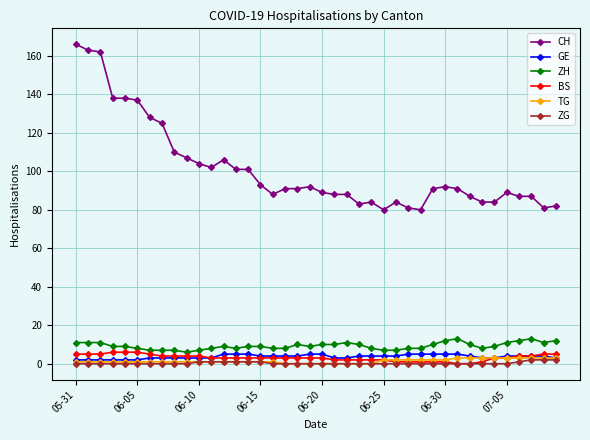

What is the greatest value displayed?

166